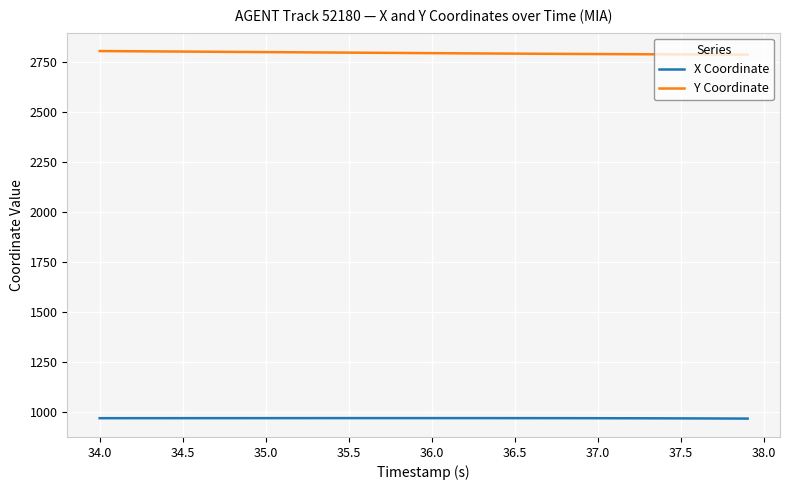

What is the difference between the second highest and second lowest values in the Y Coordinate series?

17.1